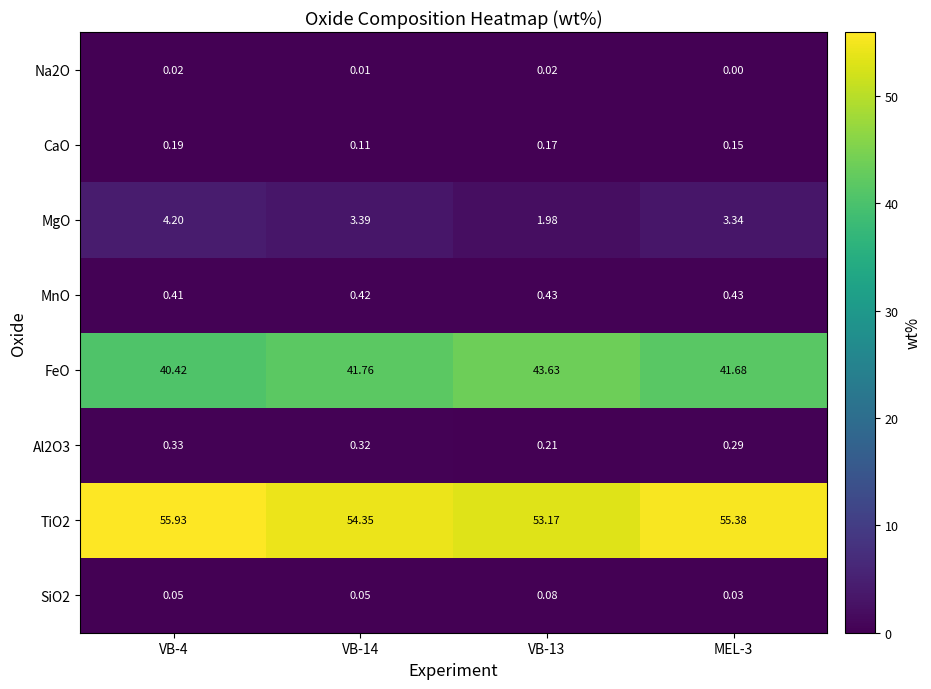

Which series has the widest spread of values?

FeO